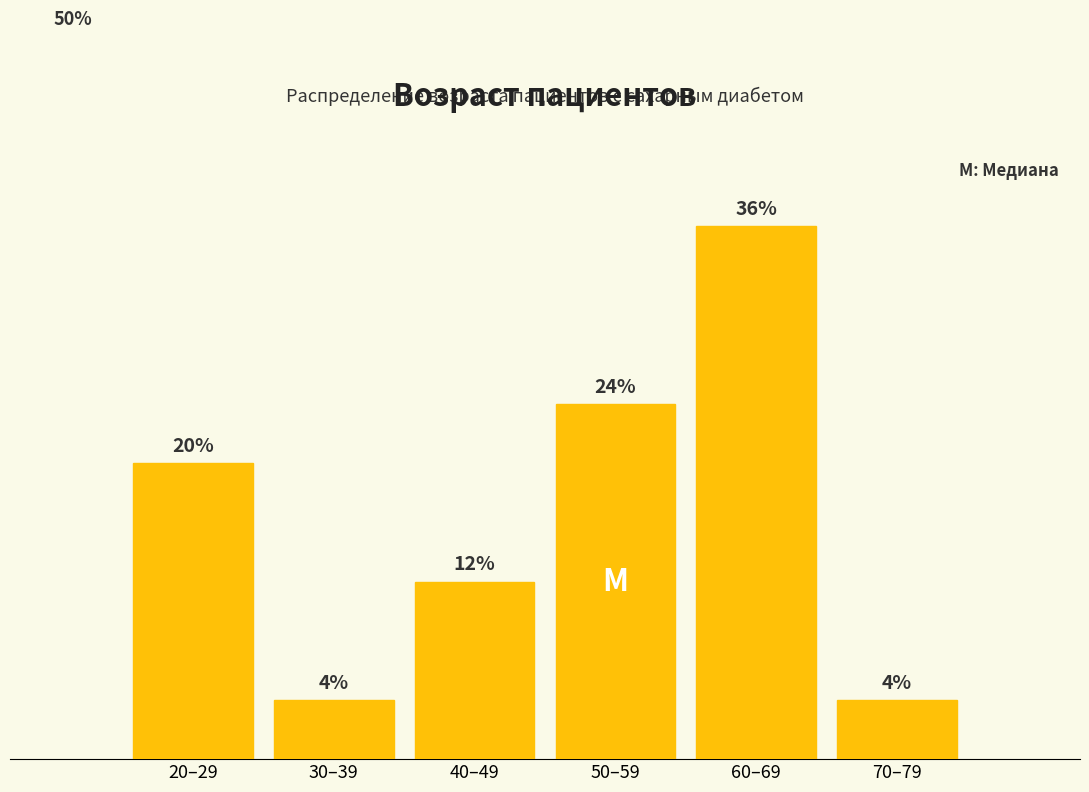

What is the label of the 3rd bar from the right?

50–59